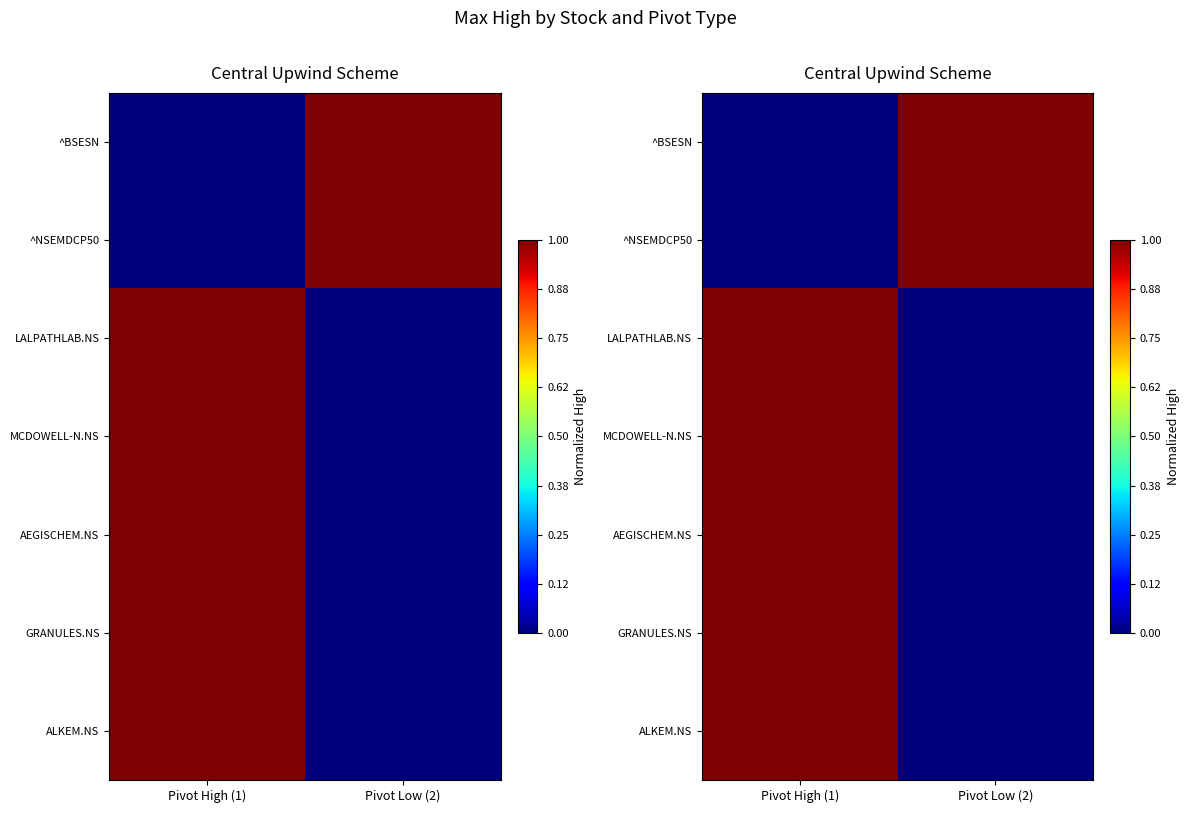

The GRANULES.NS series shows 2 at Pivot High (1). True or false?

False